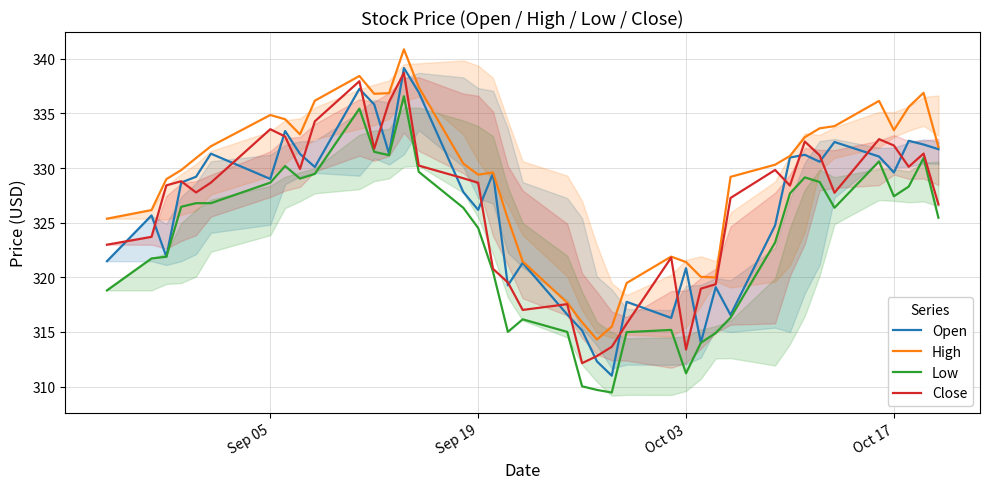

What is the highest value of the Open series?

339.1